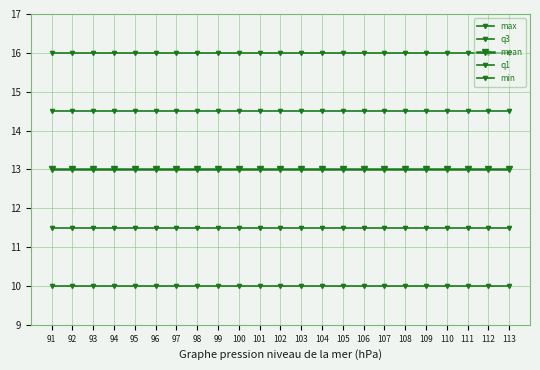

What is the maximum value for min?

10.0